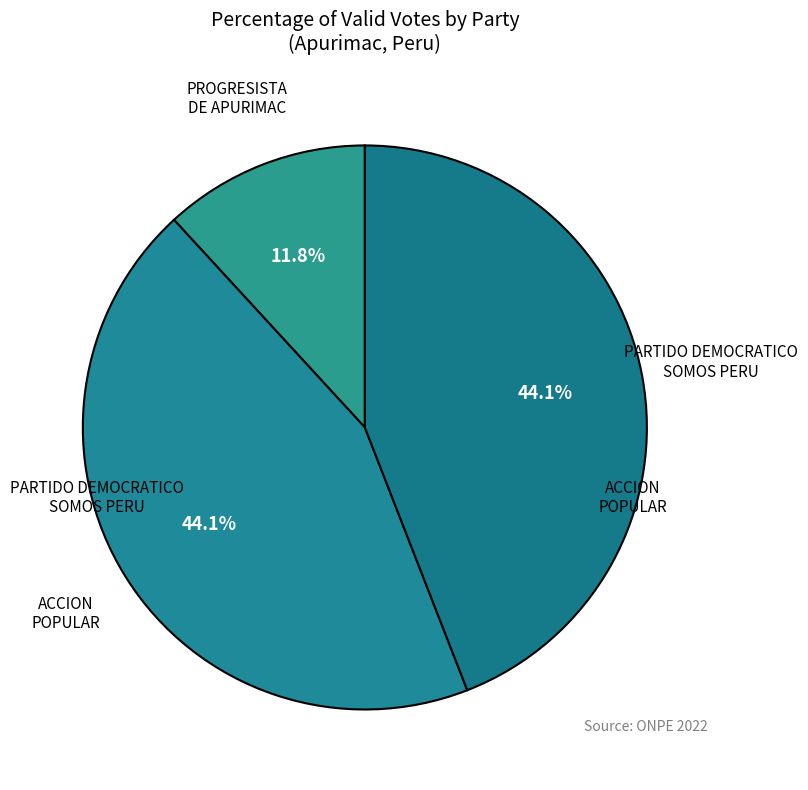

What is the smallest slice in the pie chart?

PROGRESISTA DE APURIMAC